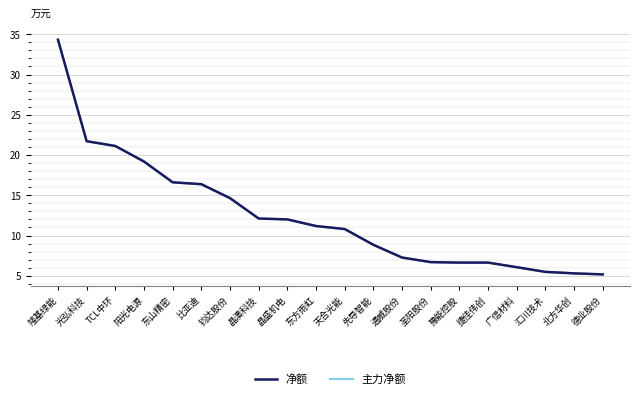

True or false: 主力净额 and 净额 cross at least once.

False